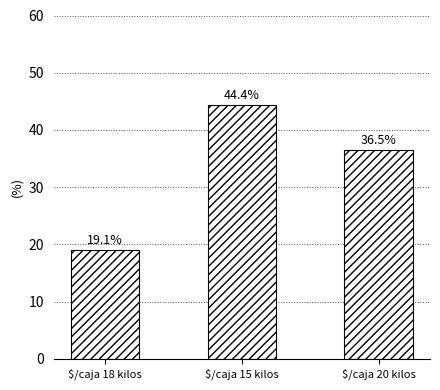

What is the minimum value shown in the chart?

19.1